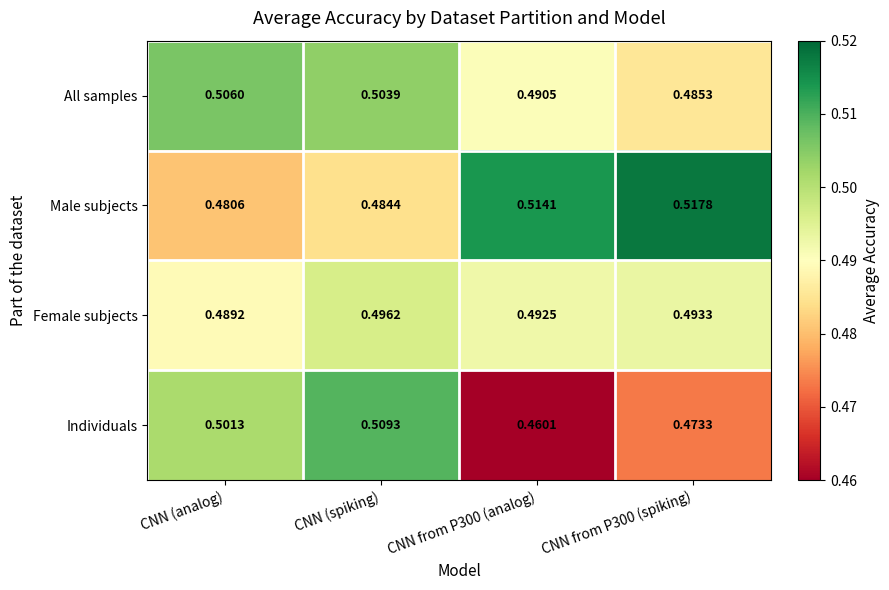

At CNN from P300 (spiking), list the series in order from largest to smallest.

Male subjects, Female subjects, All samples, Individuals